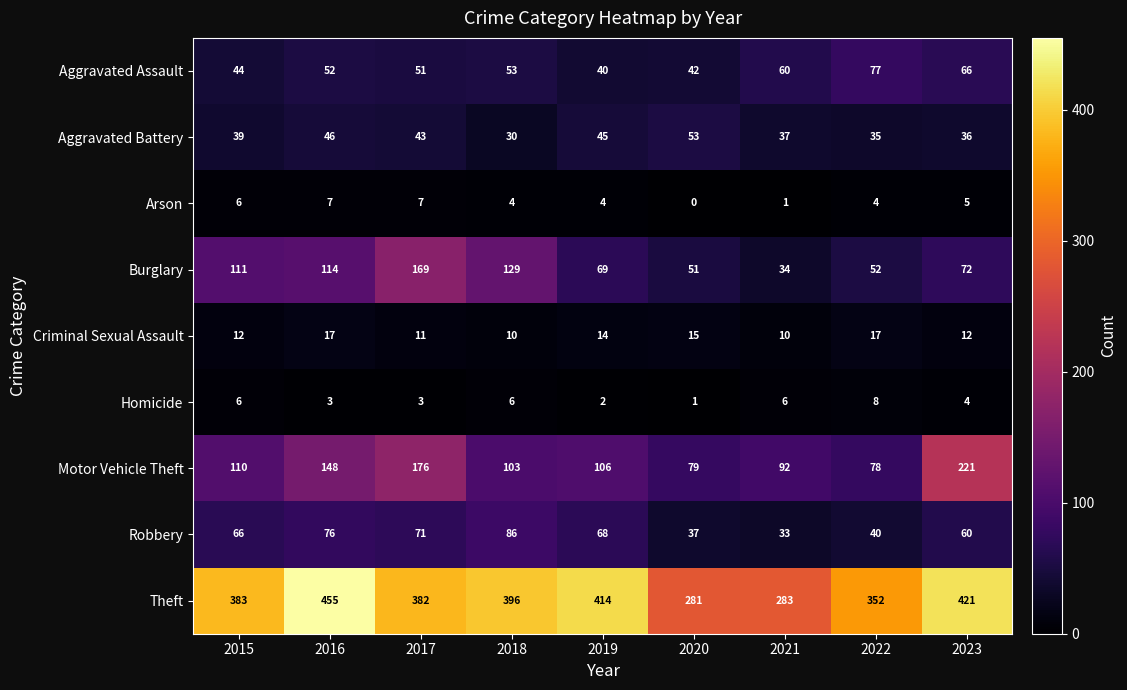

Which category has the highest value across all series?

2016